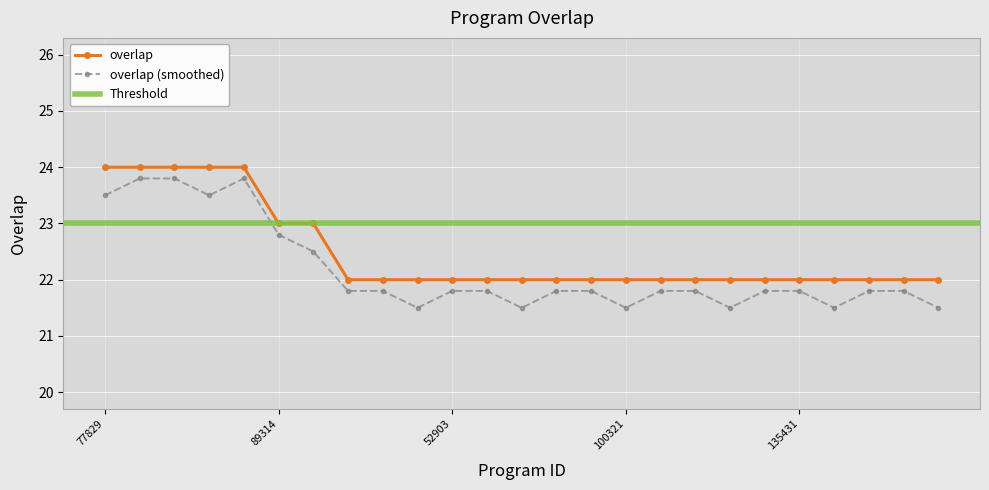

True or false: overlap (smoothed) and overlap cross at least once.

False